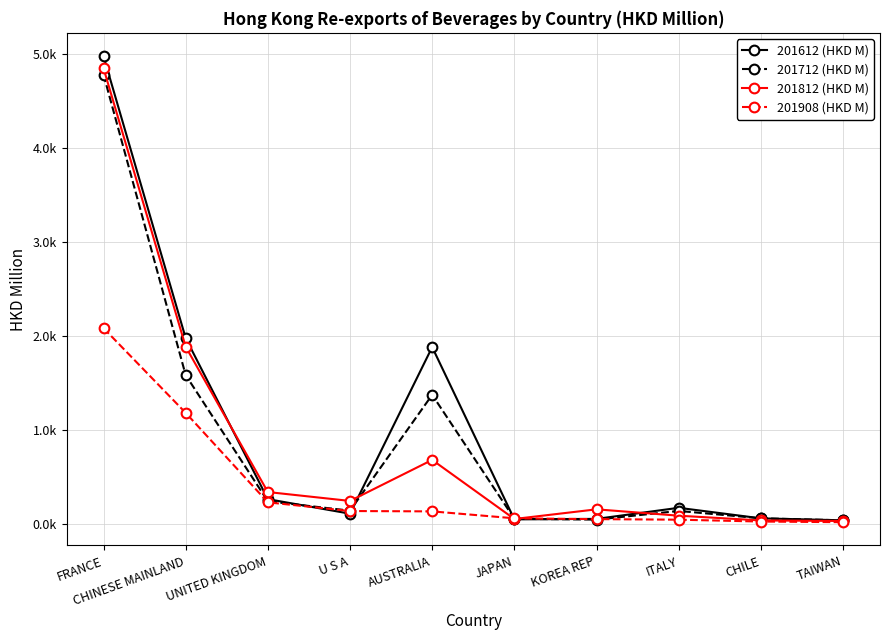

Is this an area chart (filled region under the line)?

No